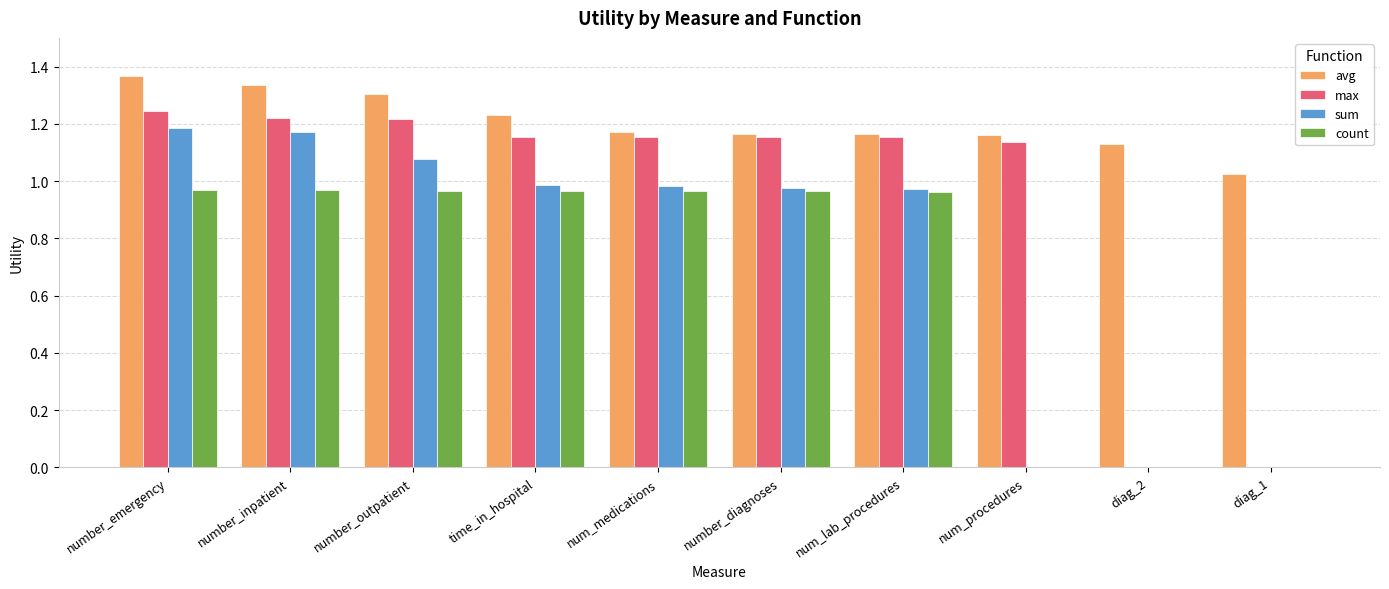

The value of sum at diag_2 is -0.7. True or false?

False